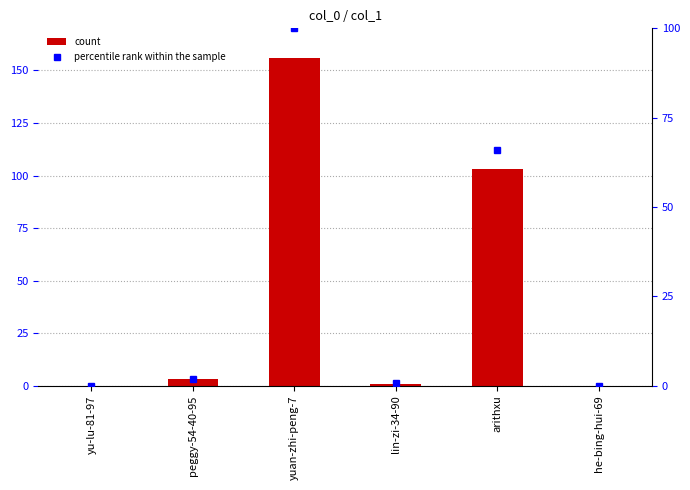

The chart shows a value of -48 at yu-lu-81-97. True or false?

False